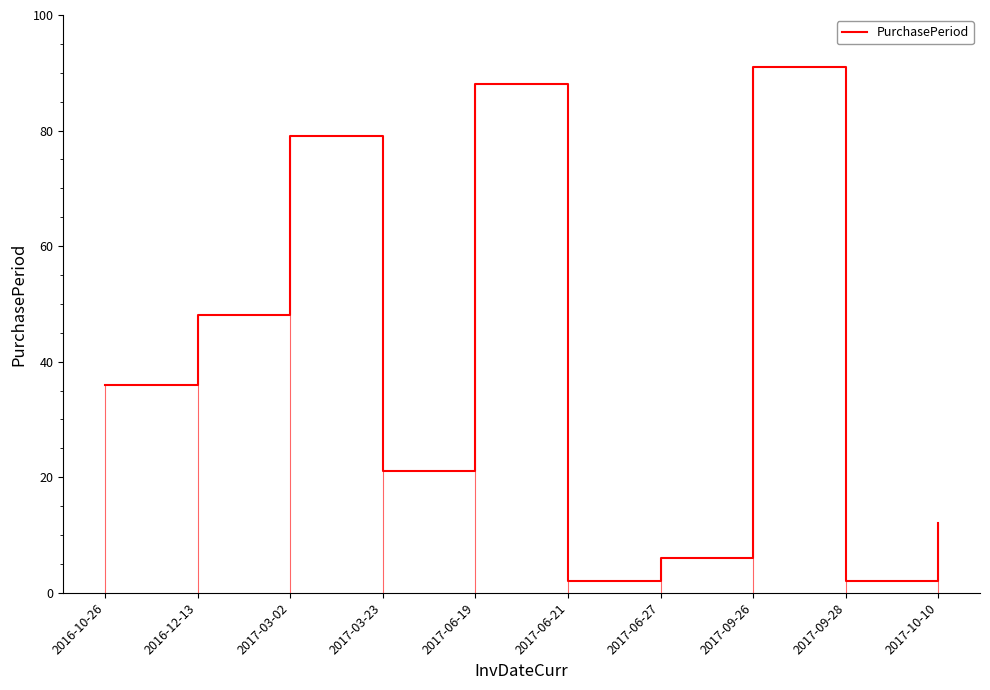

Rank the categories by value from lowest to highest.

2017-06-21, 2017-09-28, 2017-06-27, 2017-10-10, 2017-03-23, 2016-10-26, 2016-12-13, 2017-03-02, 2017-06-19, 2017-09-26